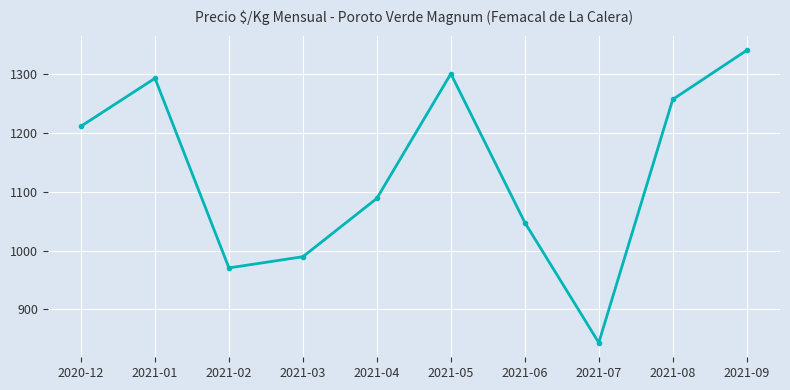

Reading left to right, extract all data points from this chart.

2020-12=1211.4	2021-01=1293.0	2021-02=970.5	2021-03=989.5	2021-04=1088.8	2021-05=1300.7	2021-06=1047.7	2021-07=843.3	2021-08=1257.0	2021-09=1340.5